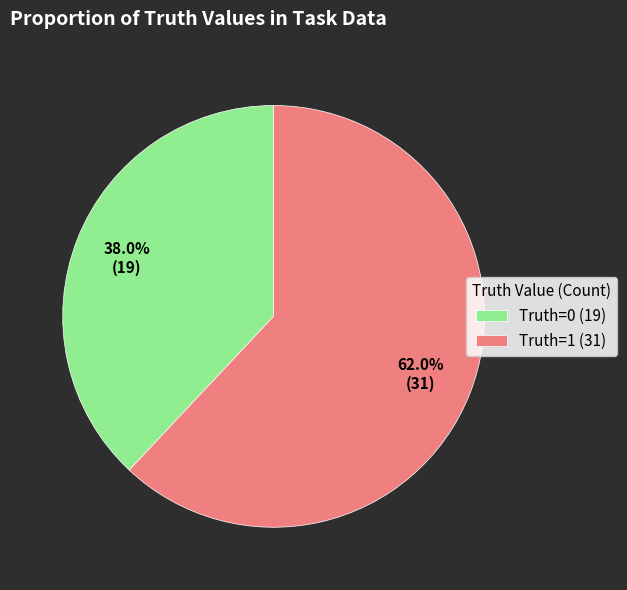

What is the largest slice in the pie chart?

Truth=1 (31)